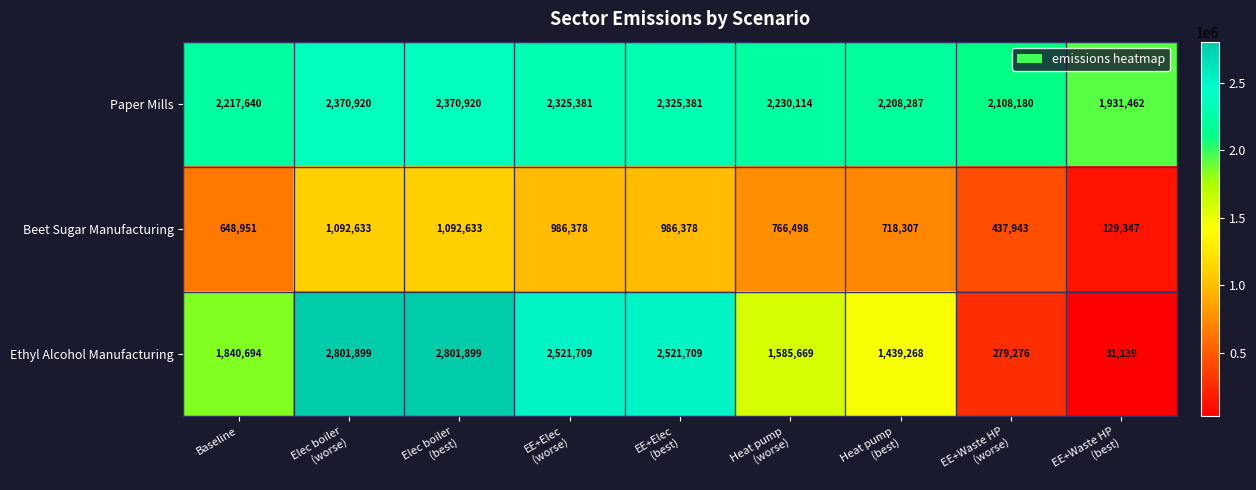

At how many categories does at least one series exceed 593223?

9